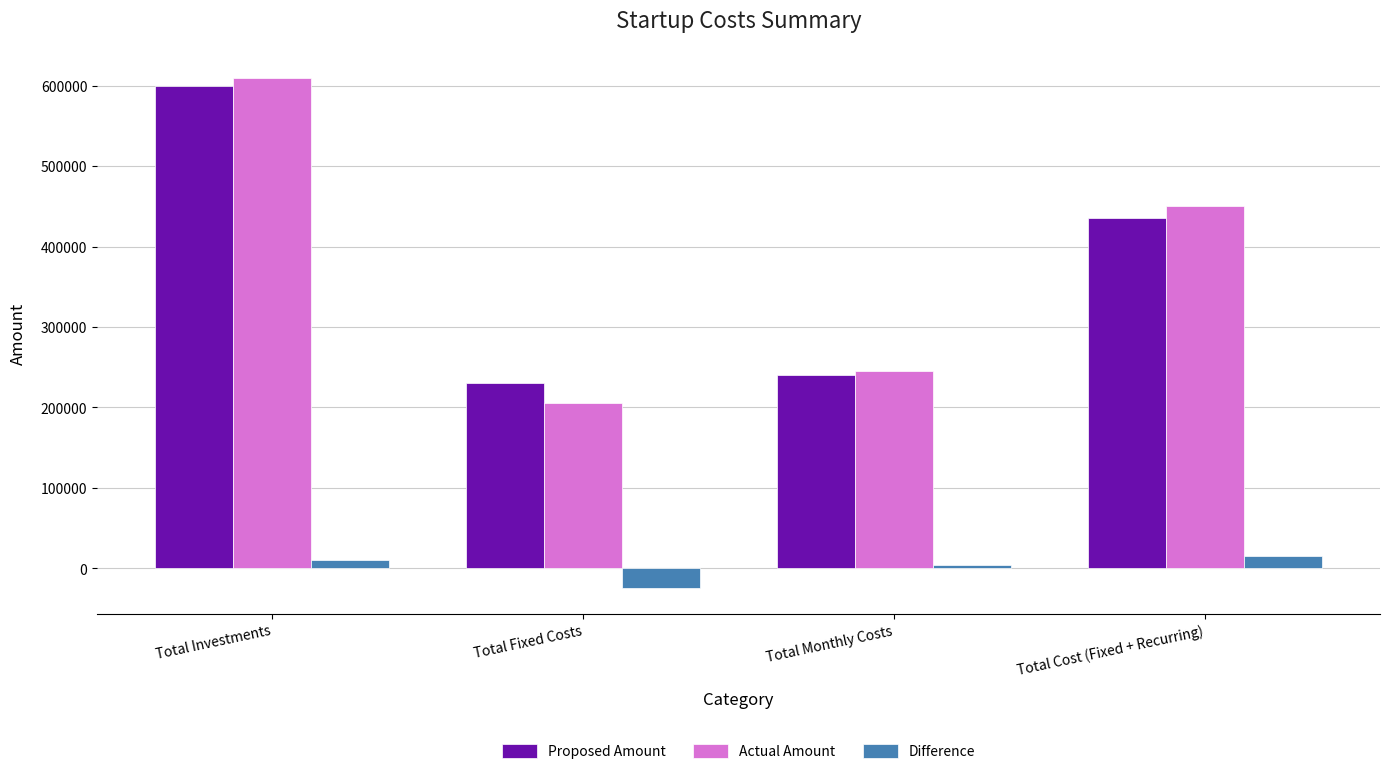

How many values in the Proposed Amount series are below 435666?

2